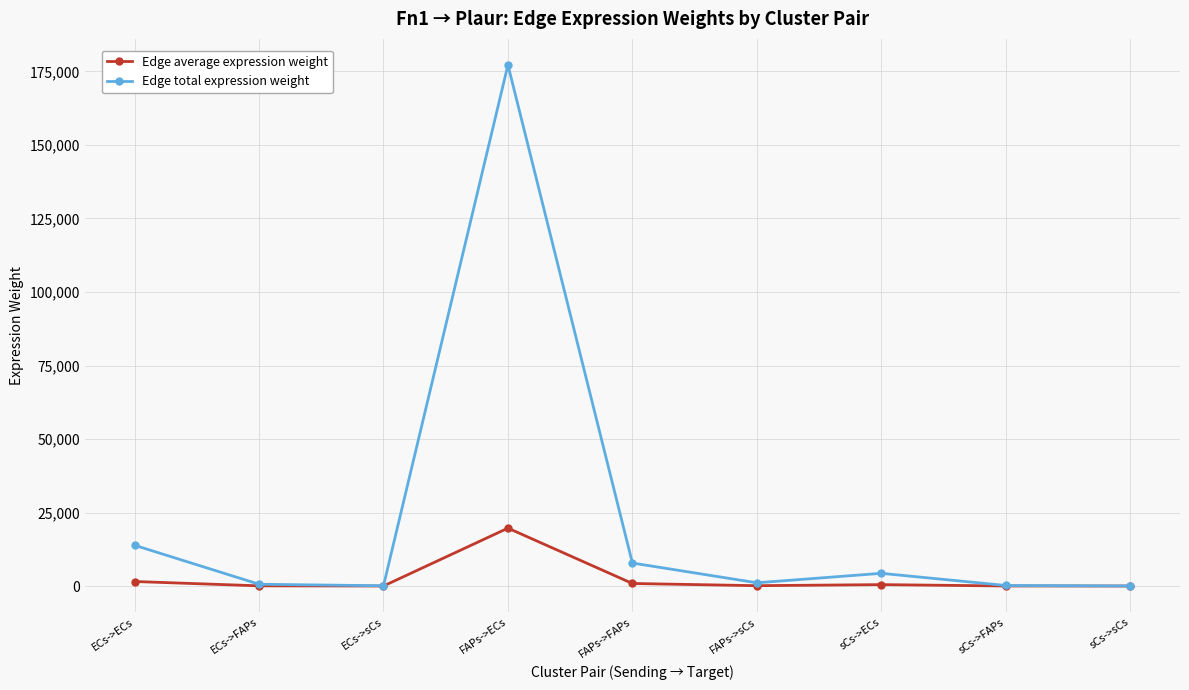

Which series has the largest total across all categories?

Edge total expression weight